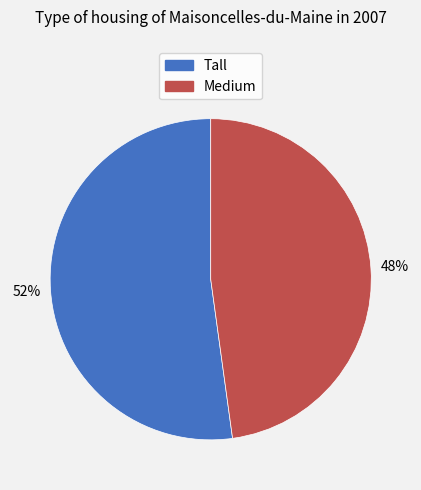

Is Tall the majority of the pie?

Yes